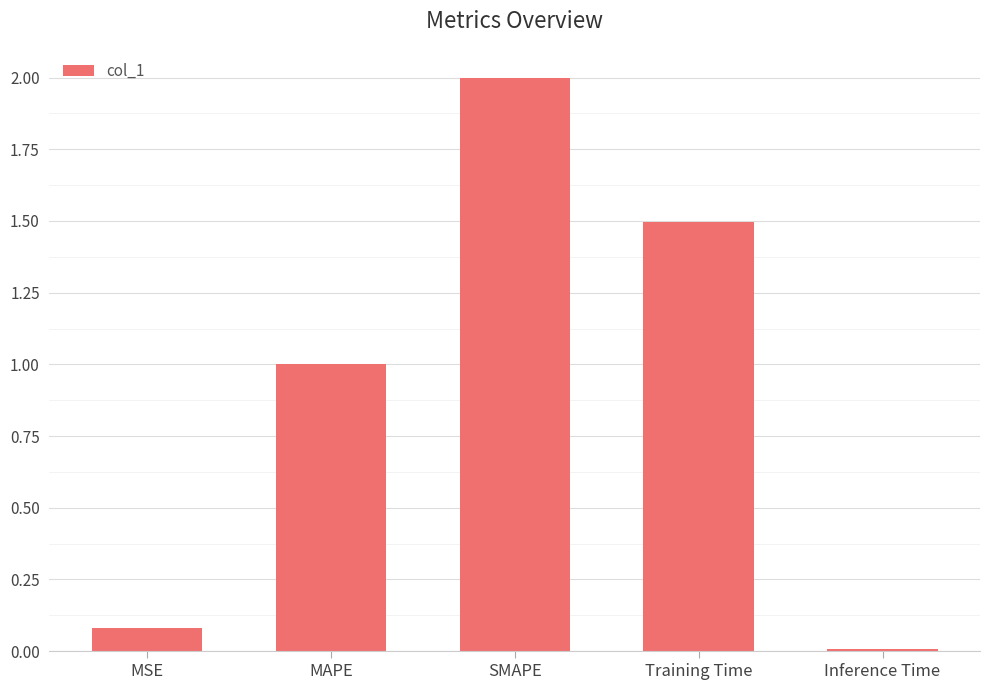

What position from the right is MSE?

5